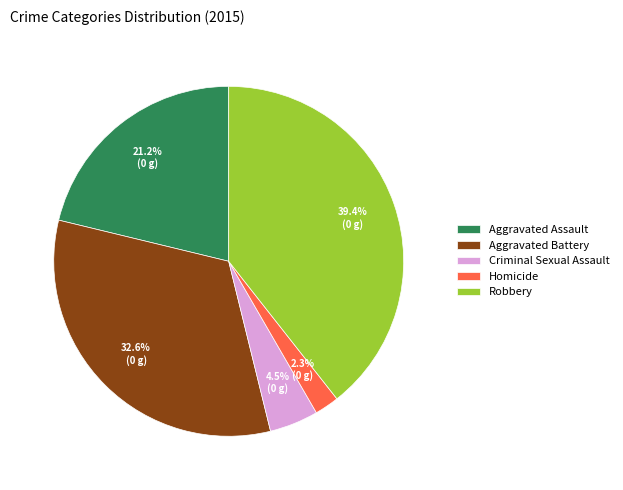

Which category has the smallest portion of the pie?

Homicide